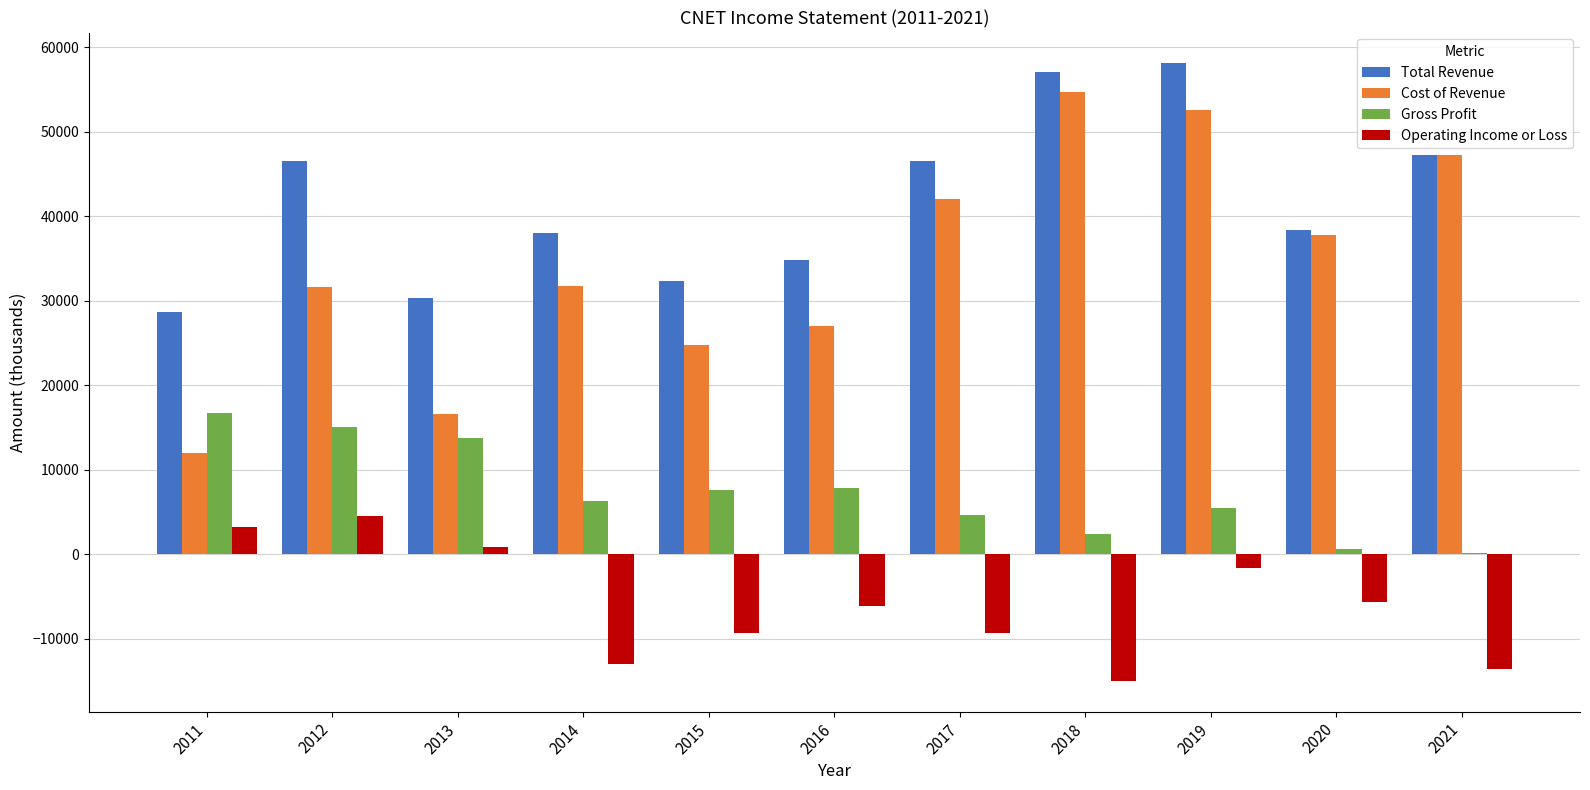

True or false: Cost of Revenue has a value of 68372 at 2017.

False